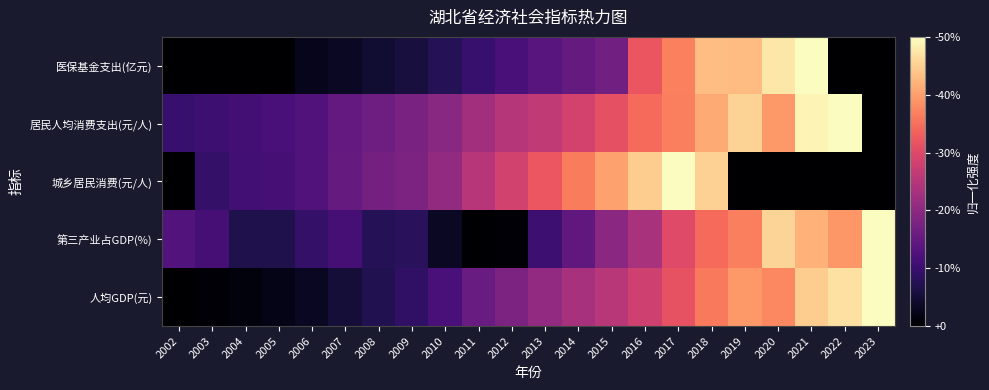

Count the number of data series in this chart.

5